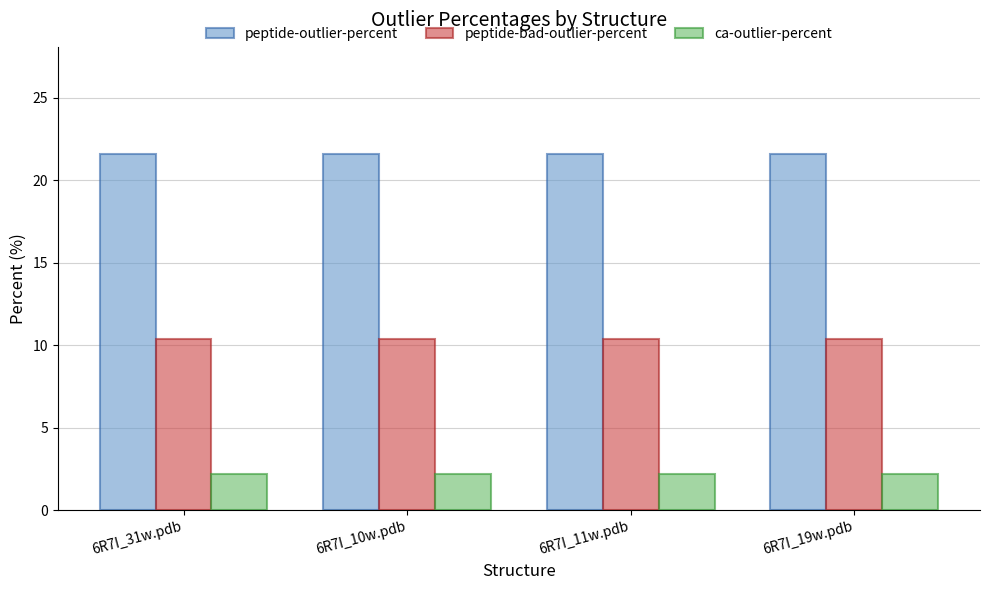

What is the total value across all series at 6R7I_11w.pdb?

34.2